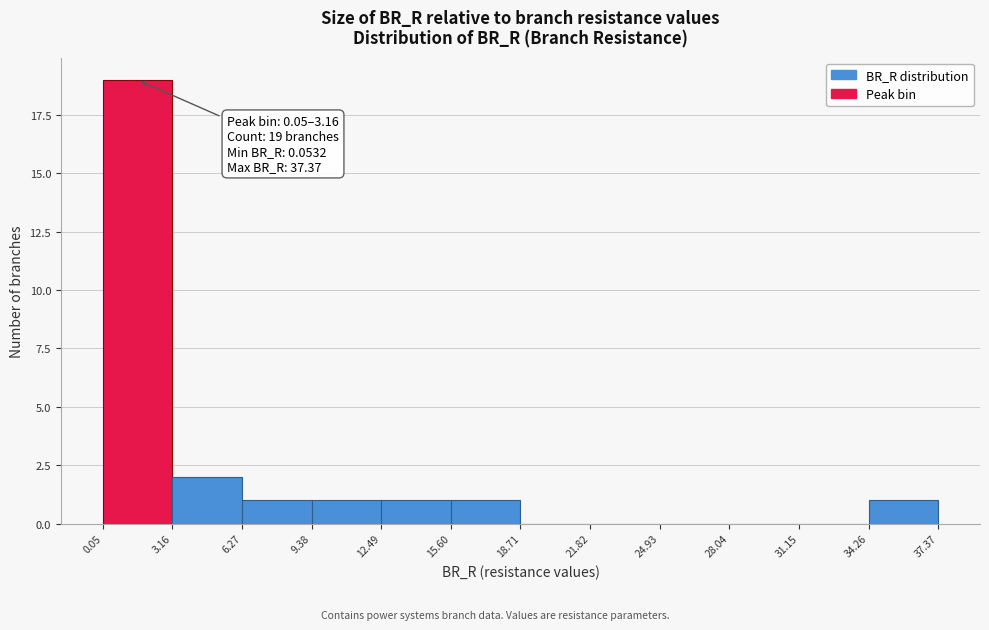

Over which range of the x-axis is the bar tallest?

0.05 to 3.16